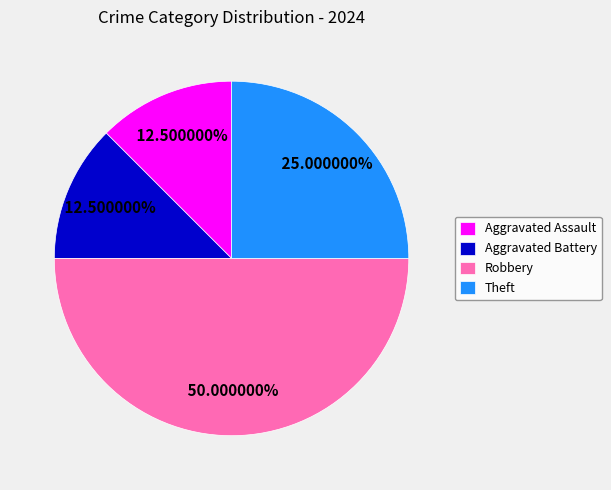

Approximately how many times larger is the value at Robbery compared to Aggravated Battery?

4.0